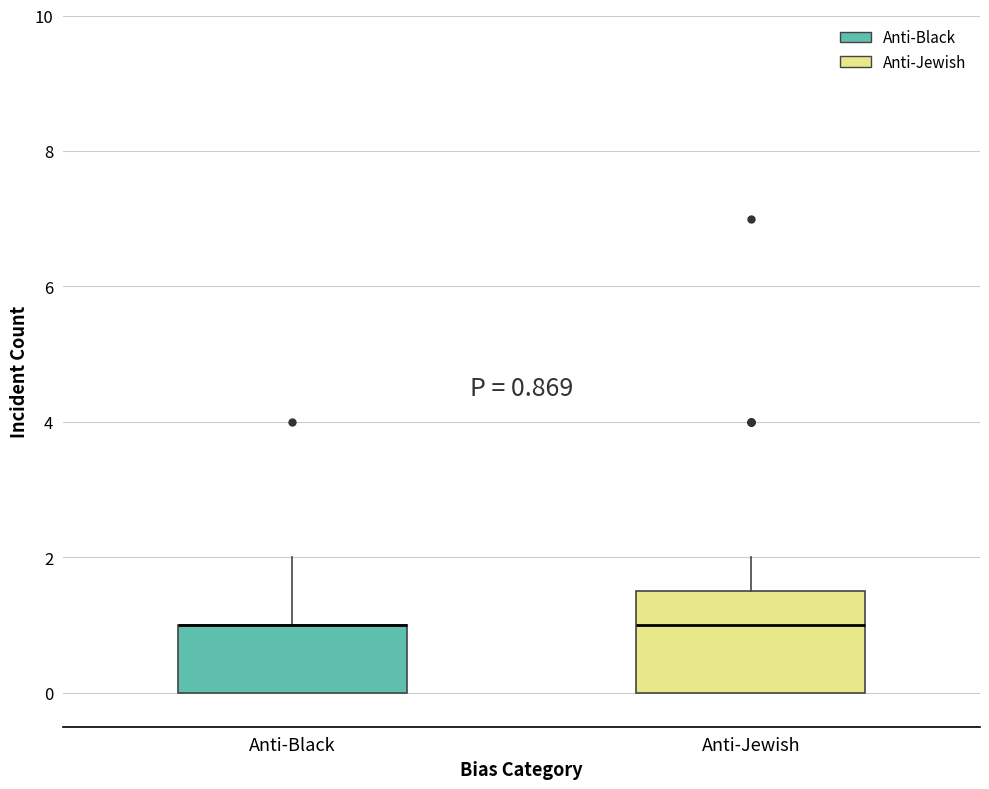

Which box is the tallest, from its lower edge to its upper edge?

Anti-Jewish